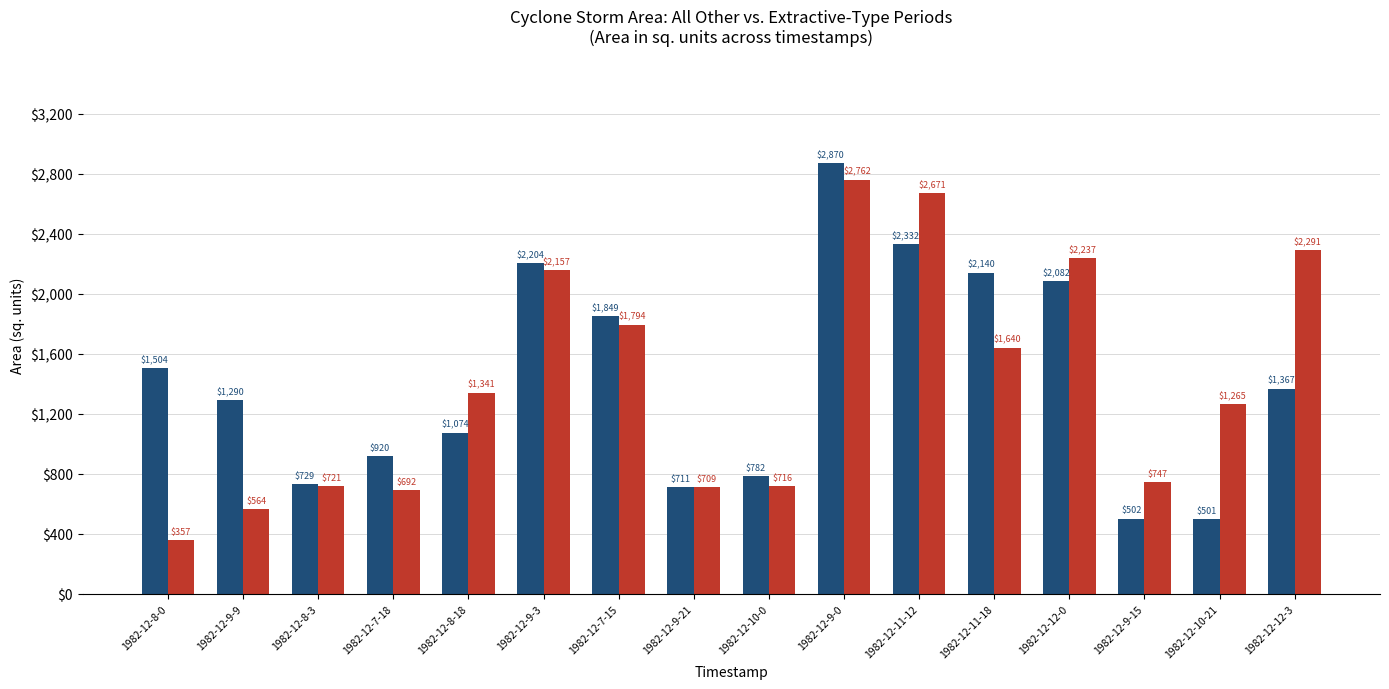

What are all the series names shown in the legend?

All Other Industries, Extractive Industries